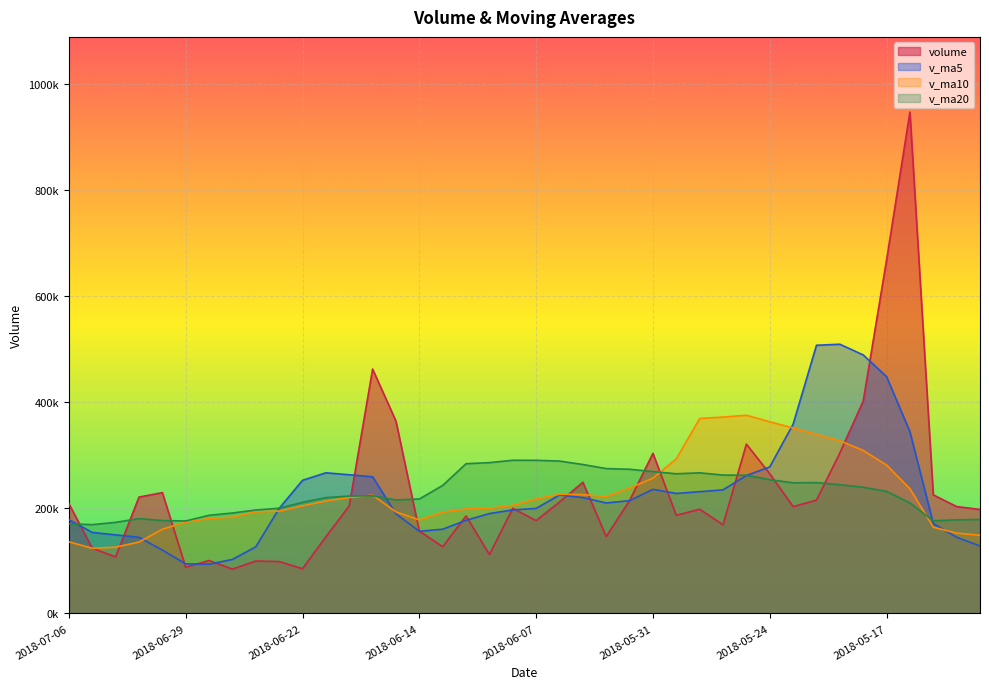

Reading left to right, extract all data points from this chart.

volume: 207496.8	123250.3	106886.4	219909.1	228364.0	87360.6	100034.4	83802.0	99108.7	98036.9	84592.2	144814.0	203310.6	461907.7	363513.2	155702.7	126131.1	184339.1	111310.6	198781.6	175371.2	210603.7	247988.1	145367.1	213274.8	302605.9	185484.4	197003.8	167674.4	319987.0	264036.5	201926.2	214177.7	303259.6	401295.8	667937.8	947611.1	224126.7	202024.1	196501.7
v_ma5: 177181.3	153154.1	148510.9	143894.0	119733.9	93668.5	93114.8	102070.7	125972.5	198532.3	251627.5	265849.6	262113.0	258318.8	188199.3	155253.0	159186.7	176081.2	188811.0	195622.3	198521.0	223967.9	218944.1	208747.2	213208.6	234551.1	226837.2	230125.6	233560.4	260677.4	276939.2	357719.4	506856.4	508846.2	488599.1	447640.3	343520.6	170006.2	143983.5	127520.4
v_ma10: 135424.9	123134.4	125290.8	134933.2	159133.1	172648.0	179482.2	182091.9	192145.6	193365.8	203440.3	212518.2	219097.1	223564.9	191910.8	176887.0	191577.3	197512.6	198779.1	204415.5	216536.0	225402.6	224534.8	221153.8	236943.0	255745.1	292278.3	368491.0	371203.3	374638.3	362289.7	350620.0	338431.3	326414.8	308059.8	280520.6	235613.9	163055.7	151823.4	147801.4
v_ma20: 169432.6	167826.3	172194.0	179249.1	175522.0	174767.5	185529.8	189802.3	195462.4	198890.6	209988.1	218960.4	221816.0	222359.3	214426.9	216316.1	241927.8	283001.8	284991.2	289526.9	289412.9	288011.3	281483.1	273784.3	272501.4	268132.9	263946.1	265773.3	261513.3	261219.8	252774.6	246865.8	247290.1	243315.3	238542.3	230650.6	208861.8	175046.1	176982.1	177666.5